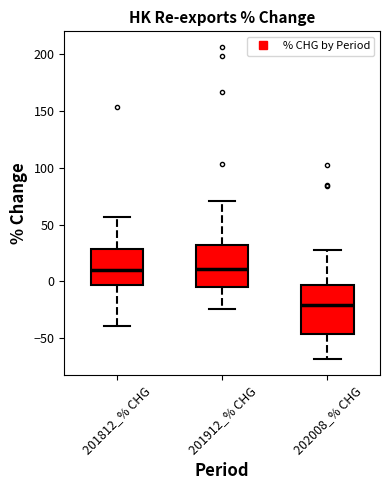

Which box is the tallest, from its lower edge to its upper edge?

202008_% CHG